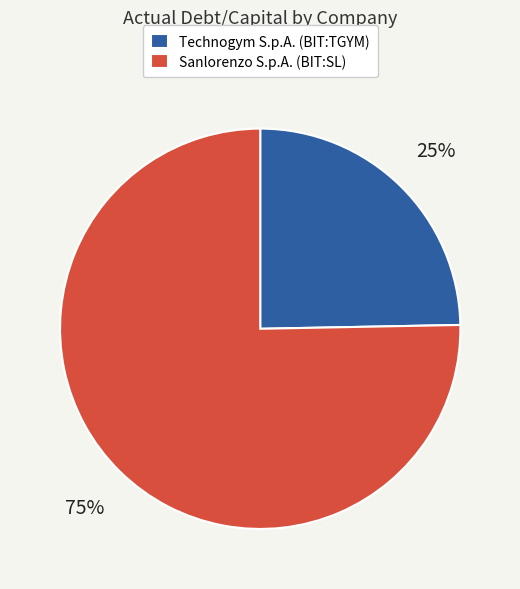

Which category has the biggest portion of the pie?

Sanlorenzo S.p.A. (BIT:SL)